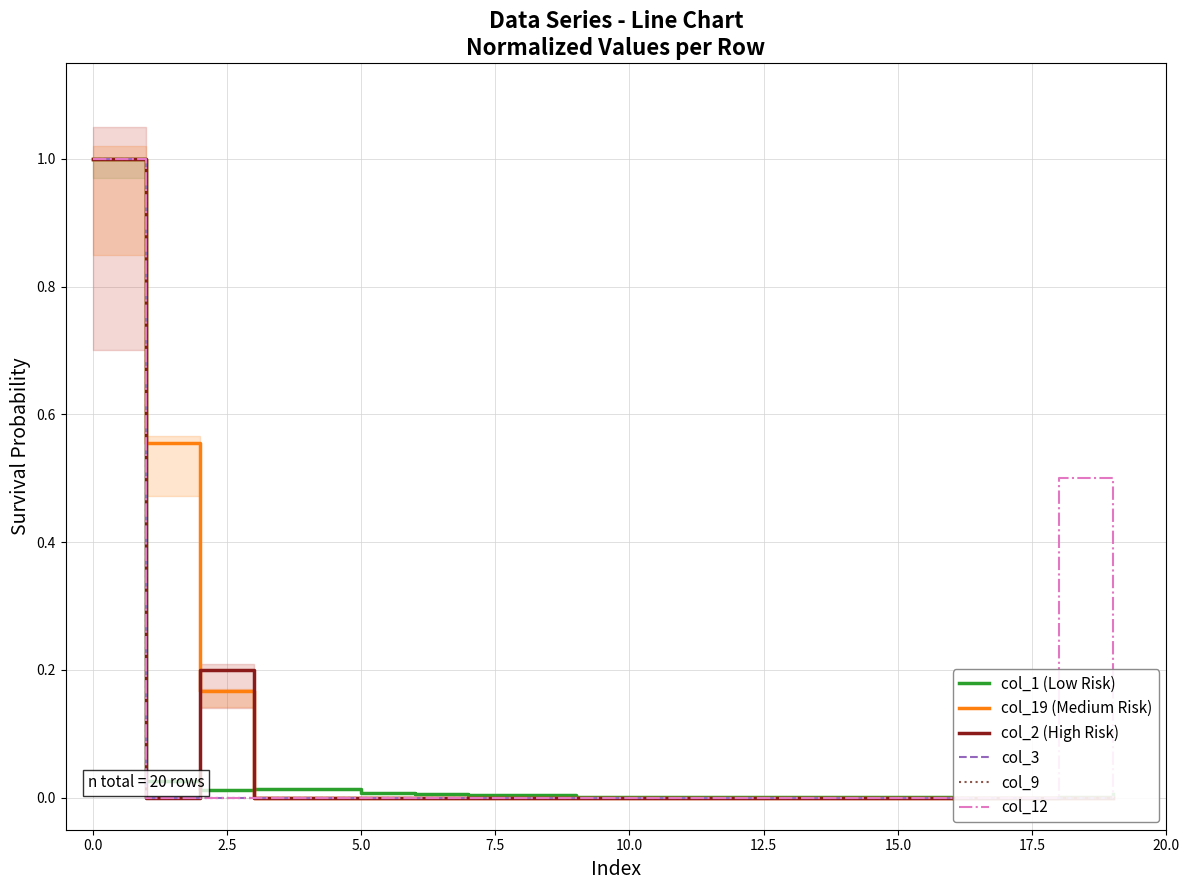

At which label is col_19 (Medium Risk) closest to 0?

5.0